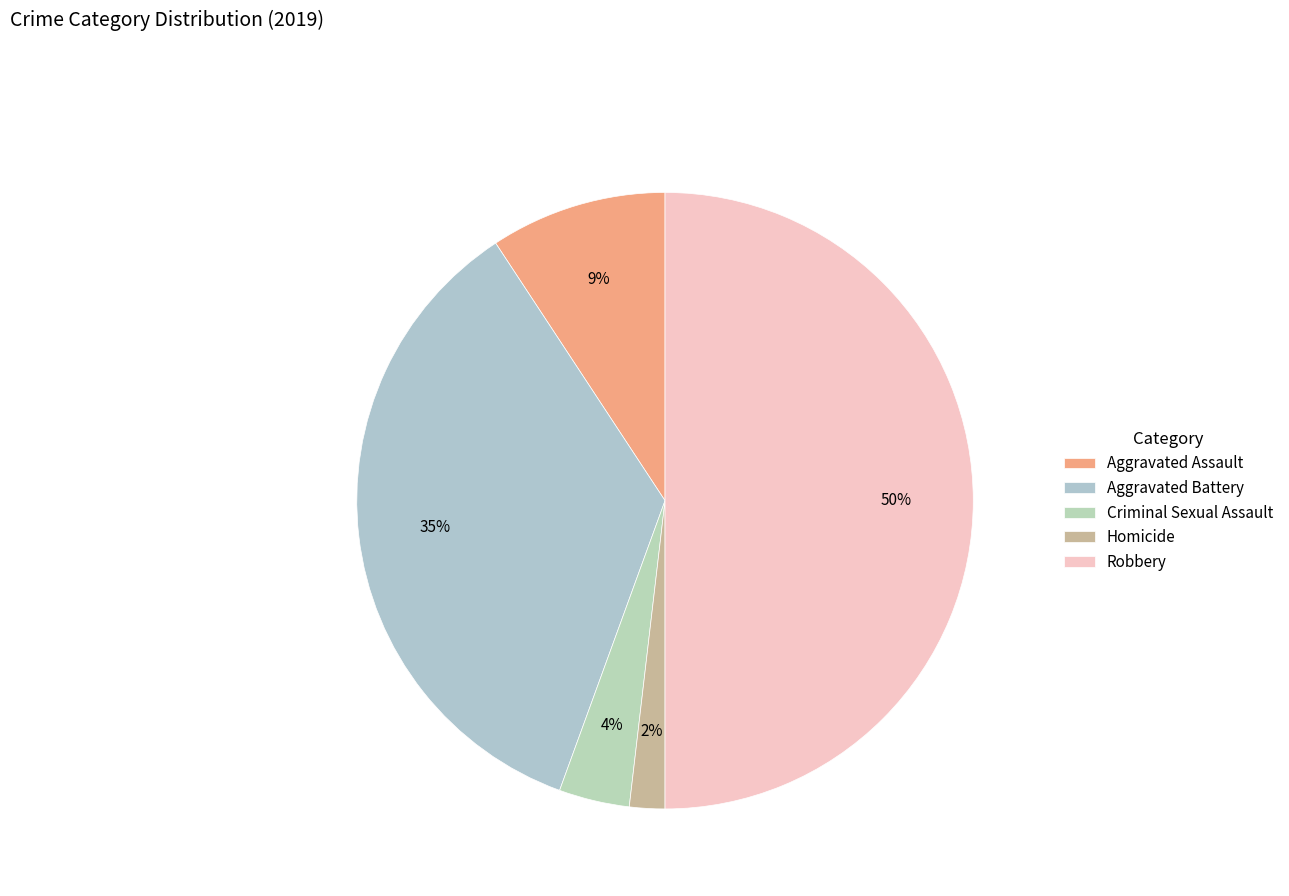

Count the number of slices in the pie.

5